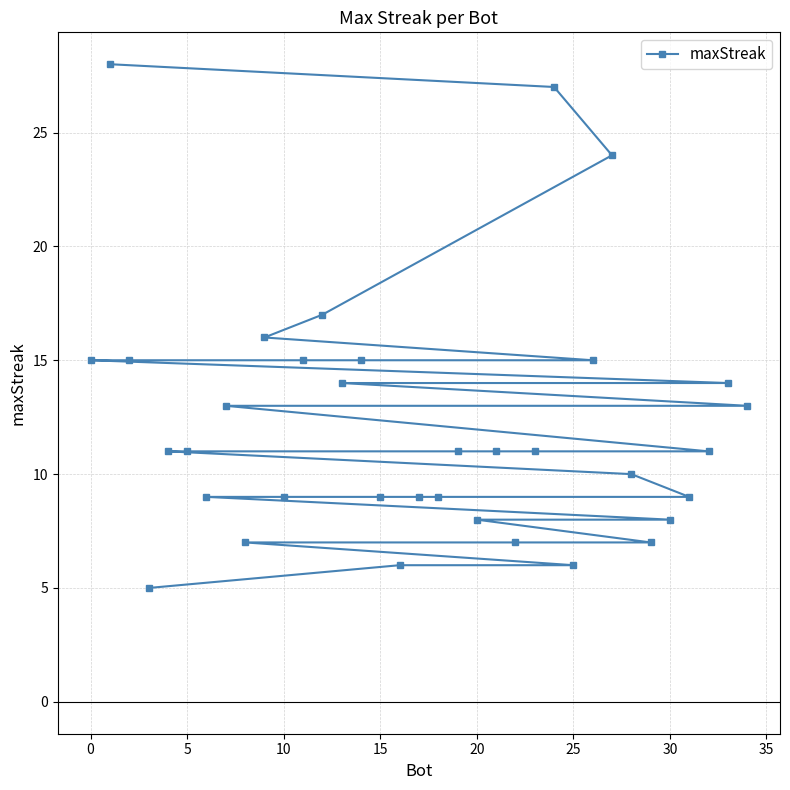

The value at 10 is 9. True or false?

True